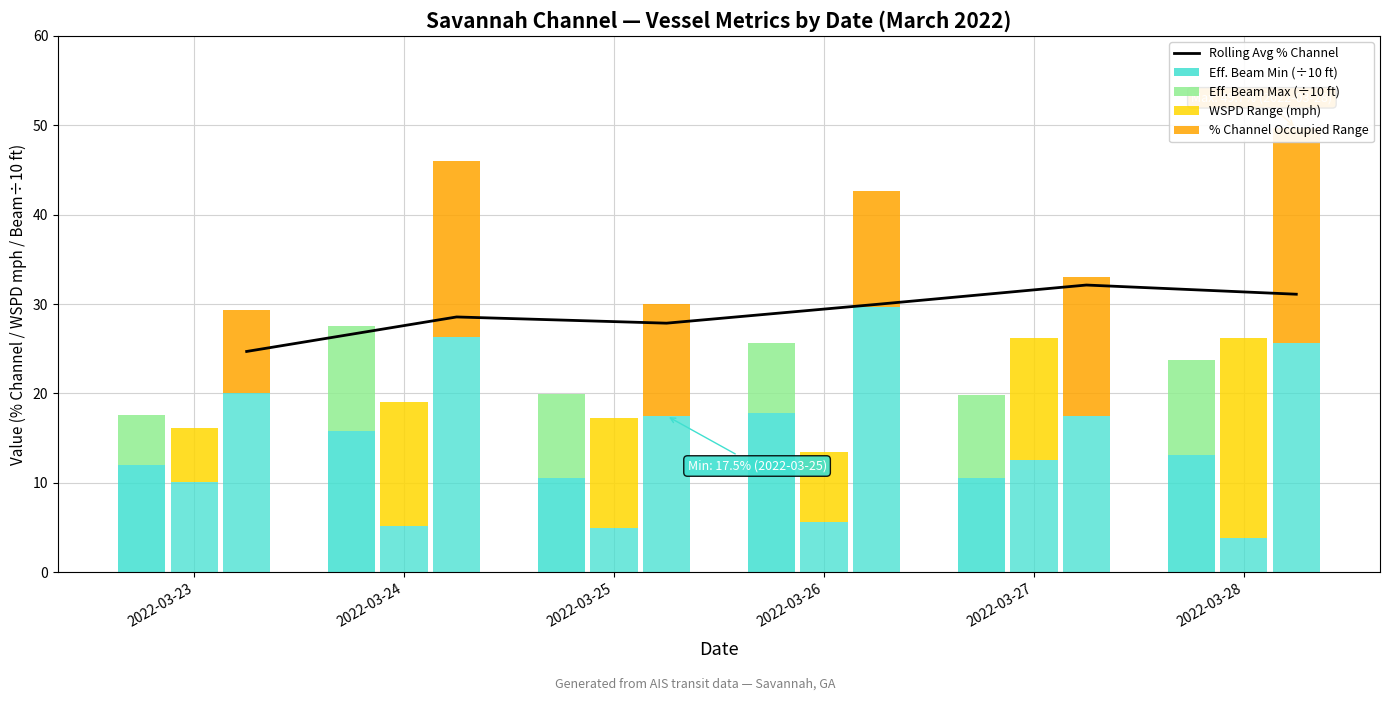

At which label does Rolling Avg % Channel reach its minimum?

2022-03-23